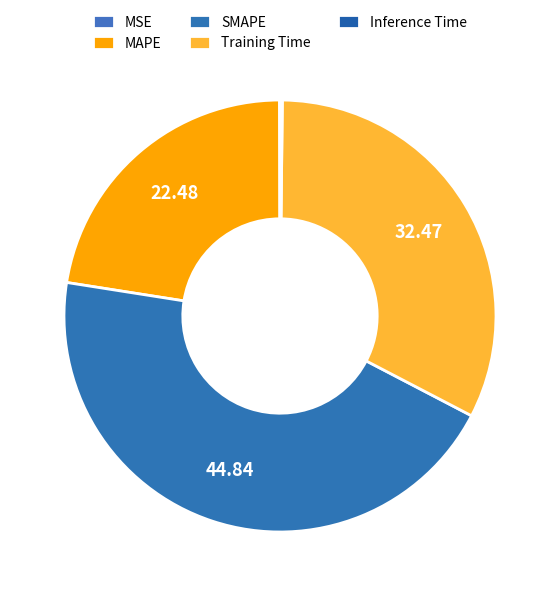

Is there any slice that represents more than half of the pie?

No